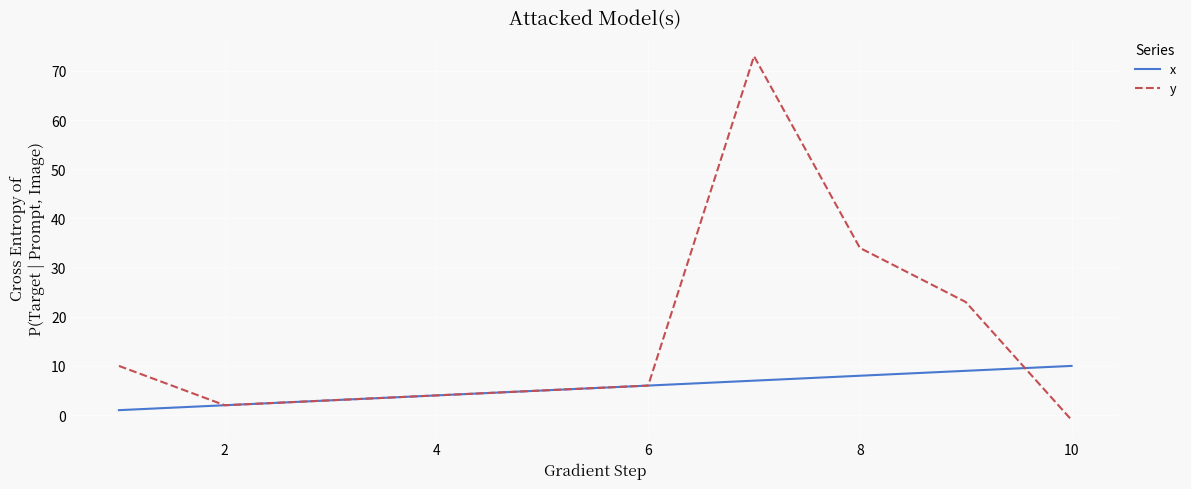

Which series has the largest total across all categories?

y